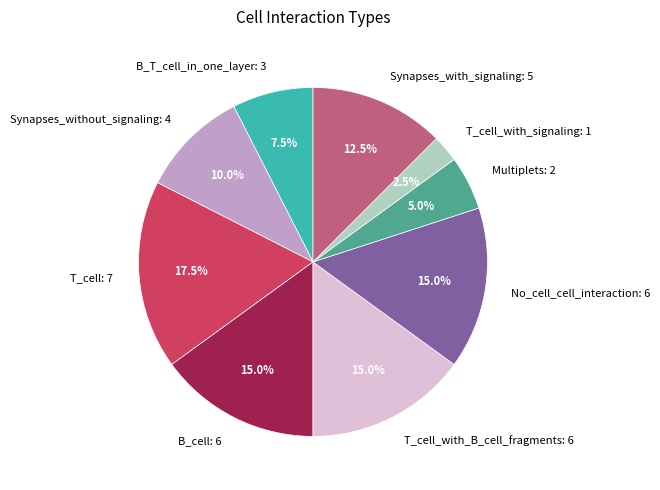

What is the largest slice in the pie chart?

T_cell: 7